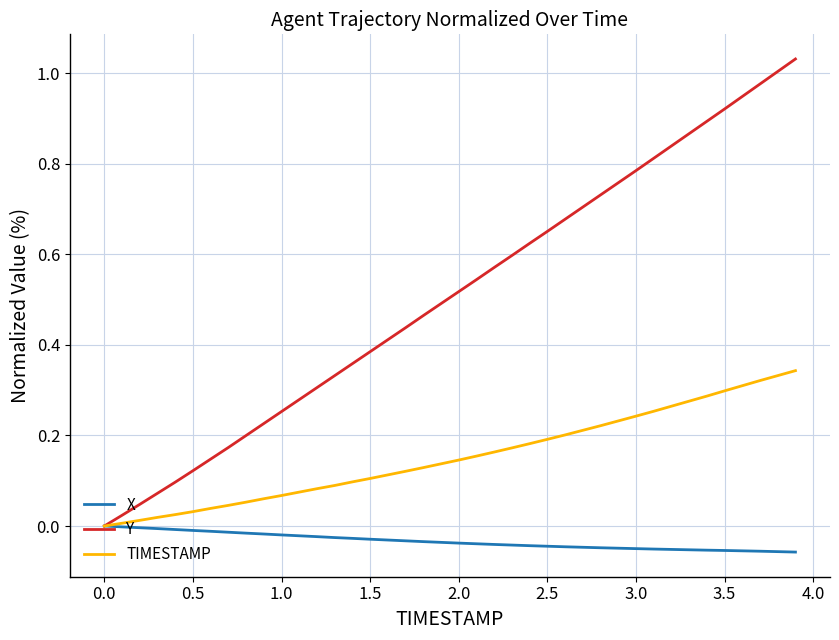

Which series has the largest range (max minus min)?

Y